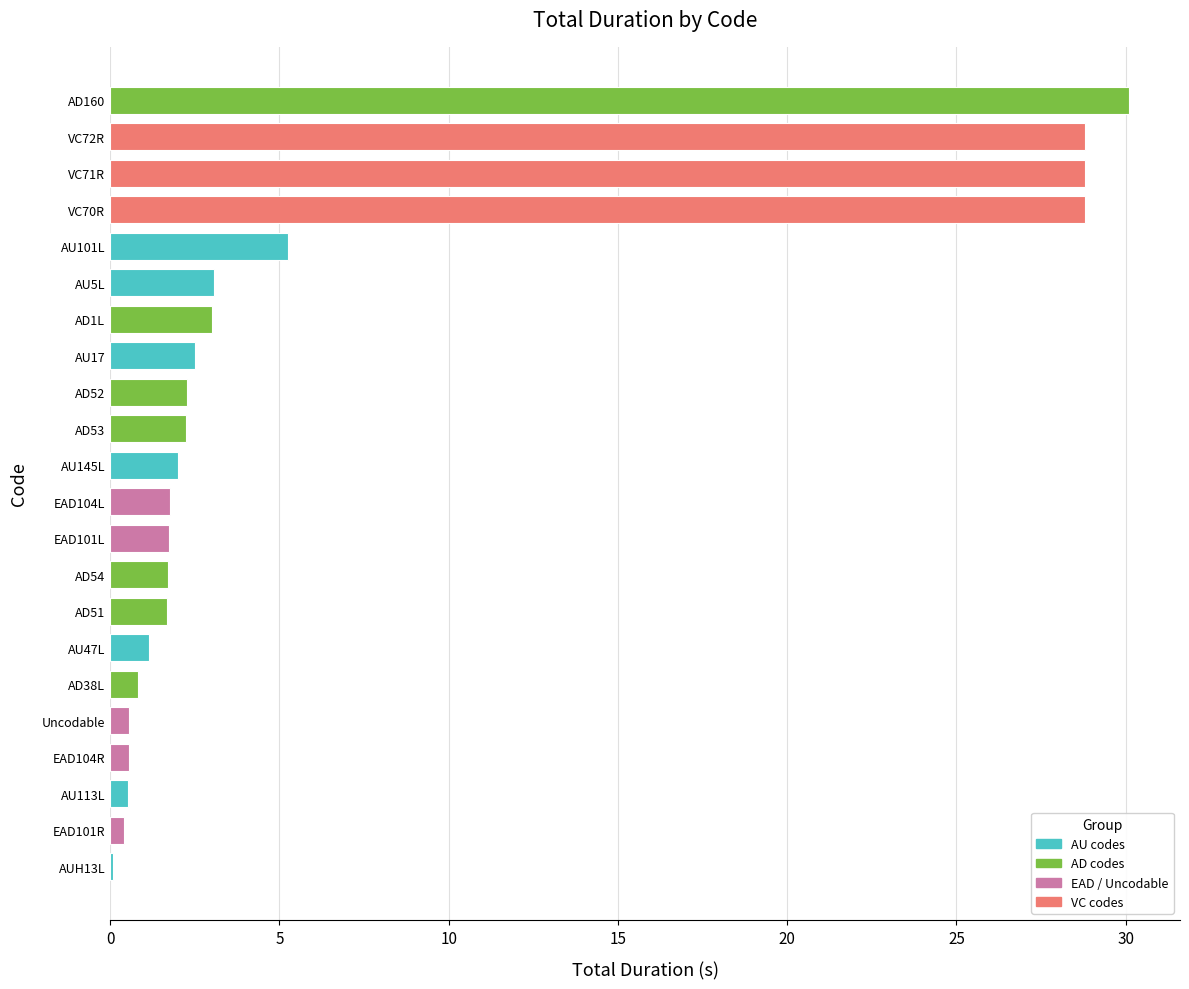

At which label is the value closest to 15?

AU101L